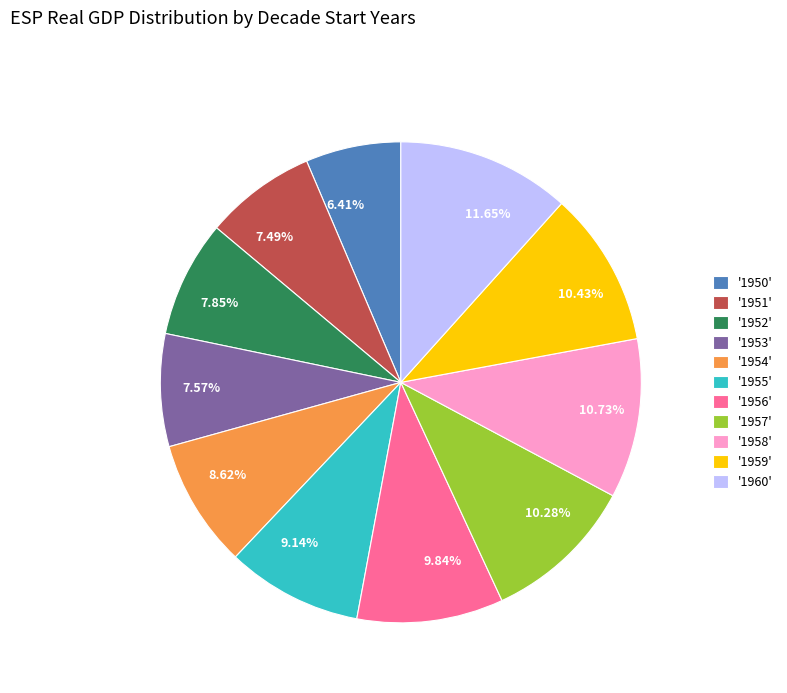

Is there any slice that represents more than half of the pie?

No